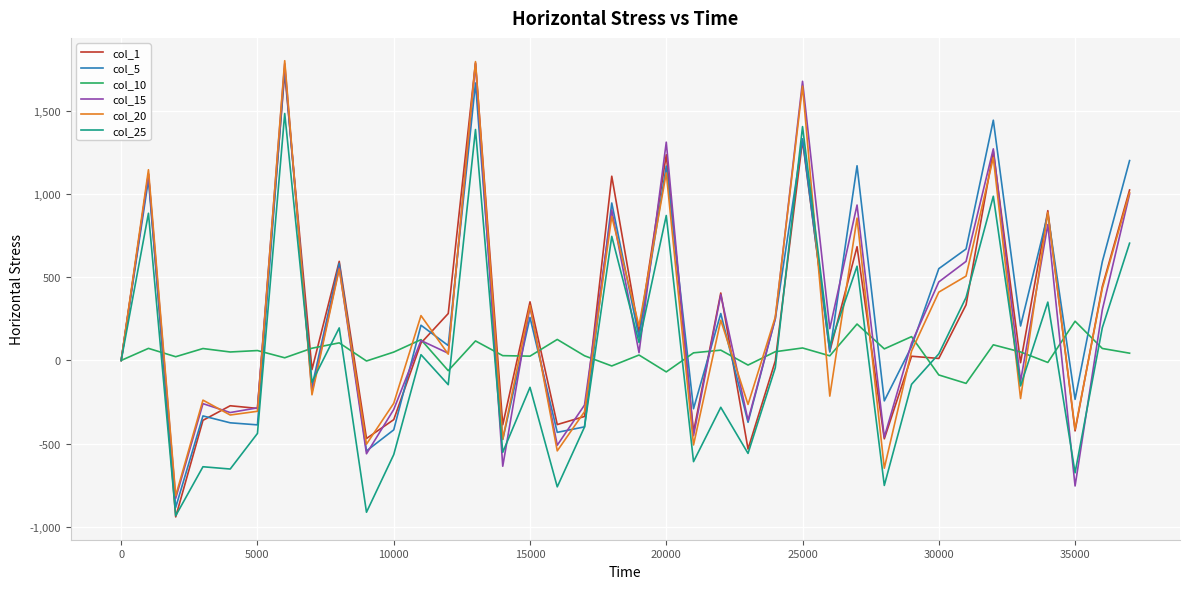

What is the maximum value for col_15?

1781.0